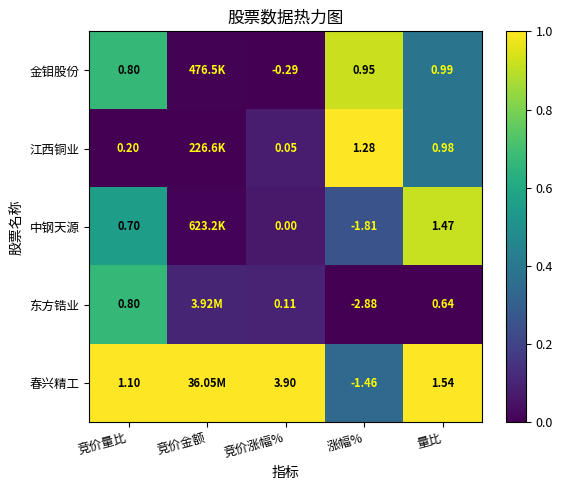

Which series changed the most between 竞价涨幅% and 涨幅%?

春兴精工